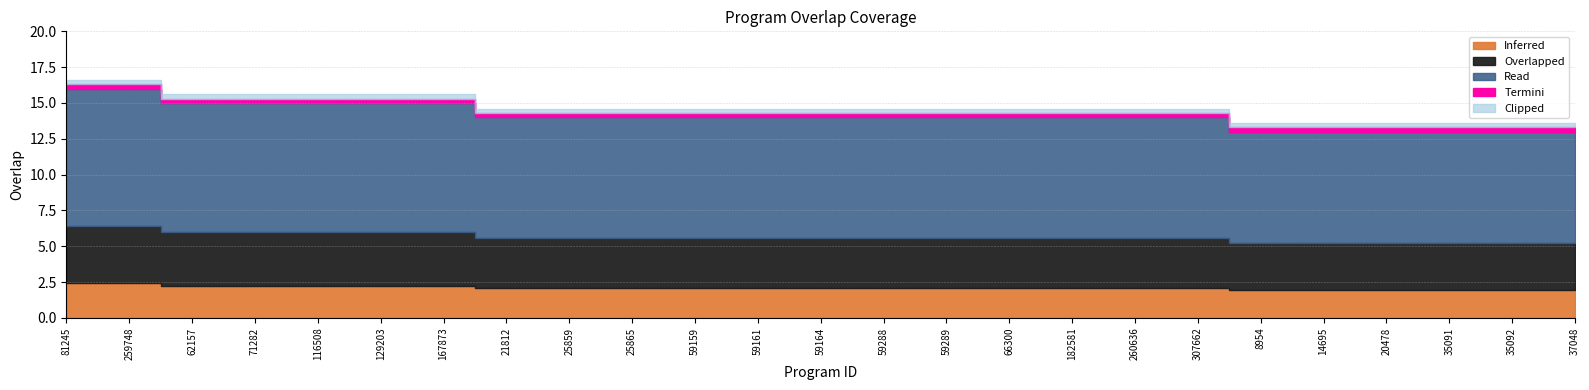

What is the difference between the second highest and second lowest values?

3